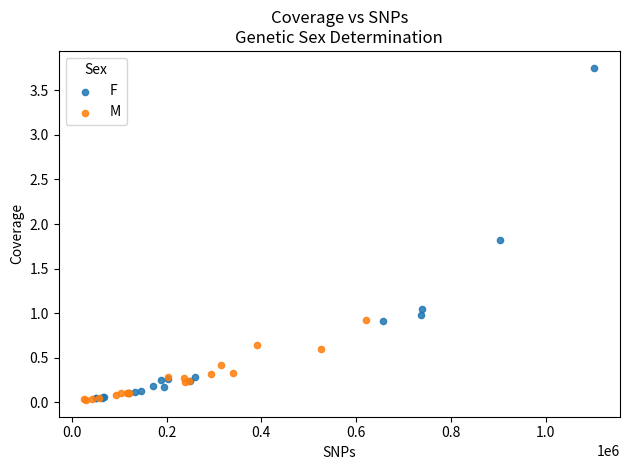

Which series has the largest Y range (max minus min)?

F